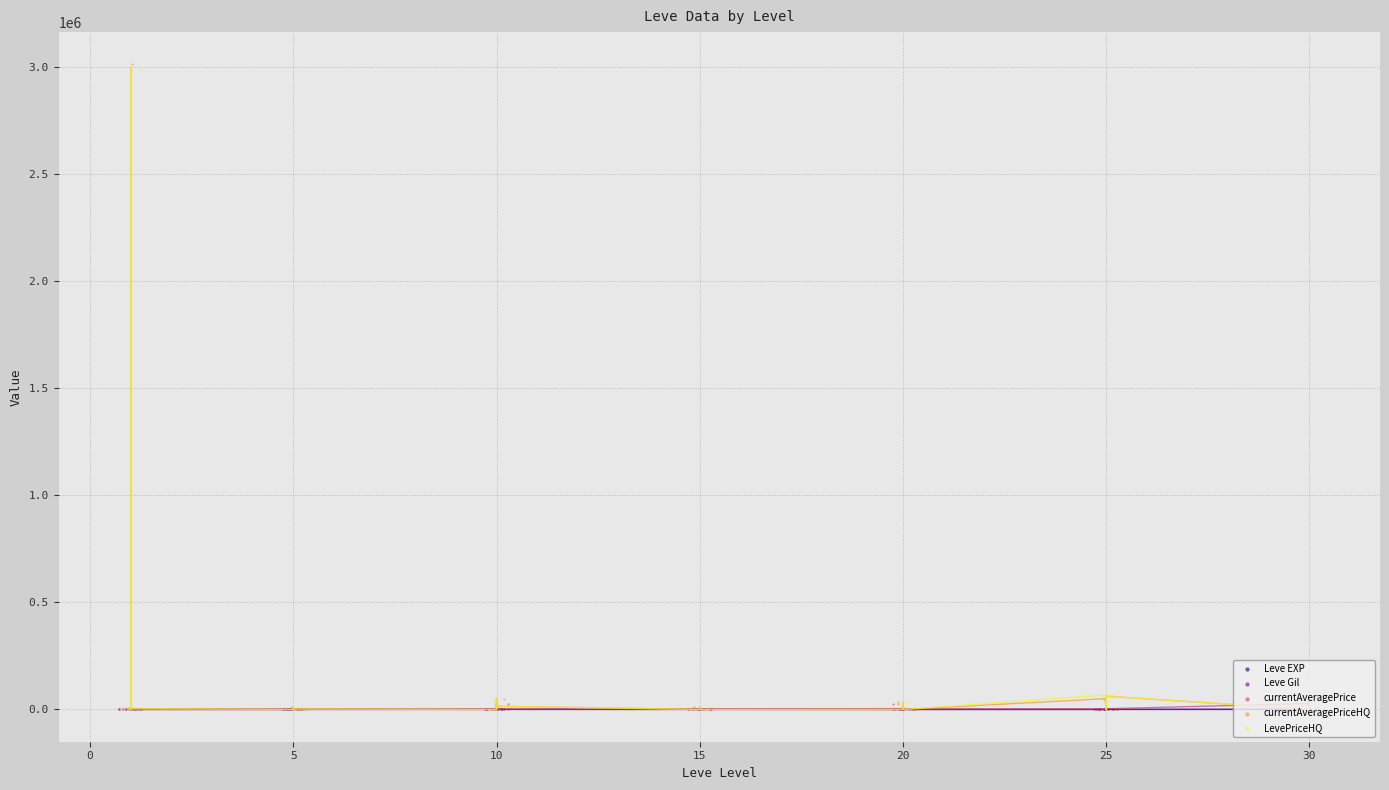

Which series contains the highest Y value?

currentAveragePriceHQ